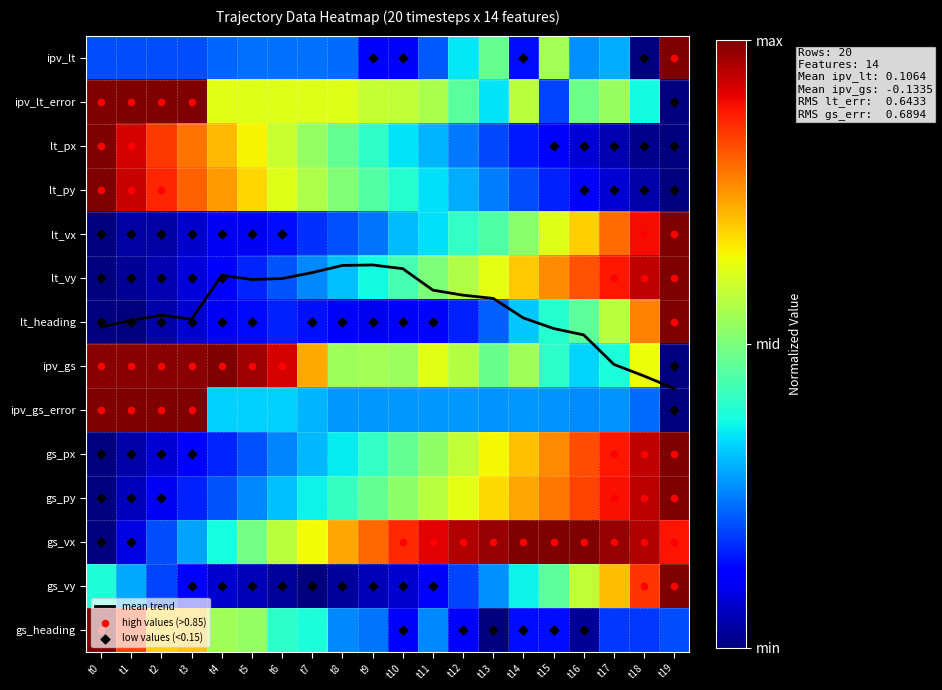

Reading left to right, what are all the values shown in this chart?

ipv_lt: 0.2	0.2	0.2	0.2	0.2	0.2	0.2	0.2	0.2	0.1	0.1	0.2	0.4	0.5	0.1	0.6	0.3	0.3	0.0	1.0
ipv_lt_error: 1.0	1.0	1.0	1.0	0.6	0.6	0.6	0.6	0.6	0.6	0.6	0.6	0.5	0.4	0.6	0.2	0.5	0.5	0.4	0.0
lt_px: 1.0	0.9	0.8	0.8	0.7	0.7	0.6	0.5	0.5	0.4	0.3	0.3	0.2	0.2	0.2	0.1	0.1	0.0	0.0	0.0
lt_py: 1.0	0.9	0.9	0.8	0.7	0.7	0.6	0.6	0.5	0.4	0.4	0.3	0.3	0.2	0.2	0.2	0.1	0.1	0.0	0.0
lt_vx: 0.0	0.0	0.0	0.1	0.1	0.1	0.1	0.2	0.2	0.2	0.3	0.3	0.4	0.4	0.5	0.6	0.7	0.8	0.9	1.0
lt_vy: 0.0	0.0	0.0	0.1	0.1	0.2	0.2	0.3	0.3	0.4	0.4	0.5	0.6	0.6	0.7	0.8	0.8	0.9	0.9	1.0
lt_heading: 0.0	0.0	0.0	0.1	0.1	0.1	0.2	0.1	0.1	0.1	0.1	0.1	0.2	0.2	0.3	0.4	0.5	0.6	0.8	1.0
ipv_gs: 1.0	1.0	1.0	1.0	1.0	1.0	0.9	0.7	0.5	0.5	0.5	0.6	0.6	0.5	0.5	0.4	0.3	0.4	0.6	0.0
ipv_gs_error: 1.0	1.0	1.0	1.0	0.3	0.3	0.3	0.3	0.3	0.3	0.3	0.3	0.3	0.3	0.3	0.3	0.3	0.3	0.2	0.0
gs_px: 0.0	0.0	0.1	0.1	0.2	0.2	0.3	0.3	0.4	0.4	0.5	0.5	0.6	0.6	0.7	0.8	0.8	0.9	0.9	1.0
gs_py: 0.0	0.1	0.1	0.2	0.2	0.3	0.3	0.4	0.4	0.5	0.5	0.6	0.6	0.7	0.7	0.8	0.8	0.9	0.9	1.0
gs_vx: 0.0	0.1	0.2	0.3	0.4	0.5	0.6	0.6	0.7	0.8	0.9	0.9	1.0	1.0	1.0	1.0	1.0	1.0	1.0	0.9
gs_vy: 0.4	0.3	0.2	0.1	0.1	0.0	0.0	0.0	0.0	0.0	0.1	0.1	0.2	0.3	0.4	0.5	0.6	0.7	0.9	1.0
gs_heading: 1.0	0.8	0.7	0.7	0.5	0.5	0.4	0.4	0.3	0.2	0.1	0.3	0.1	0.0	0.1	0.1	0.0	0.2	0.2	0.2